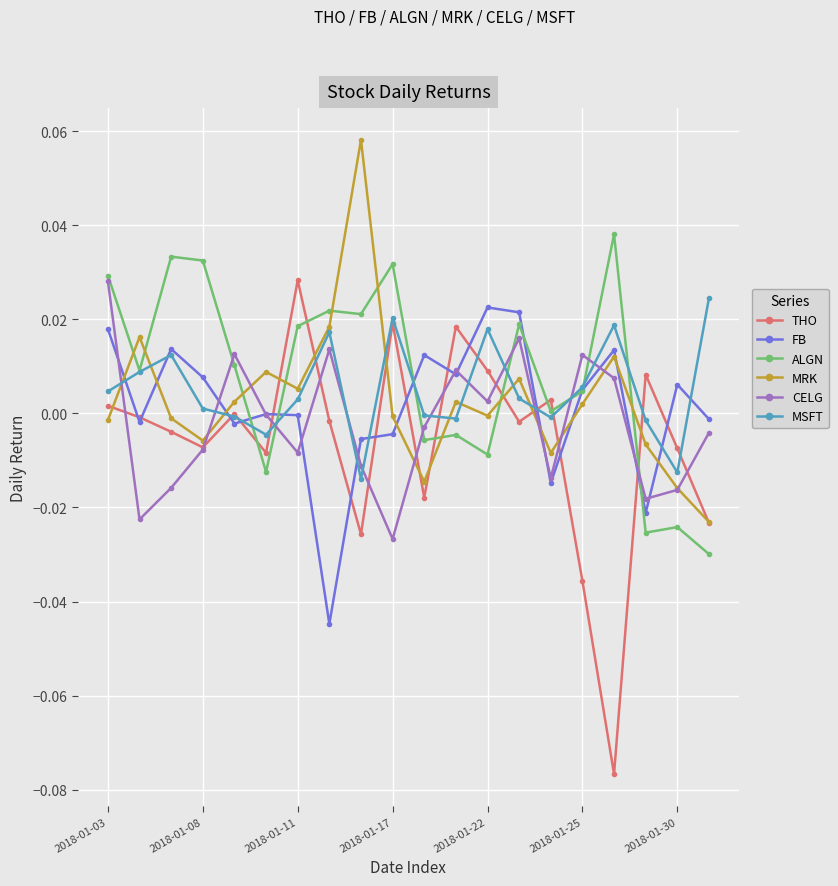

True or false: MRK has more than 0 points higher than both neighbors.

True